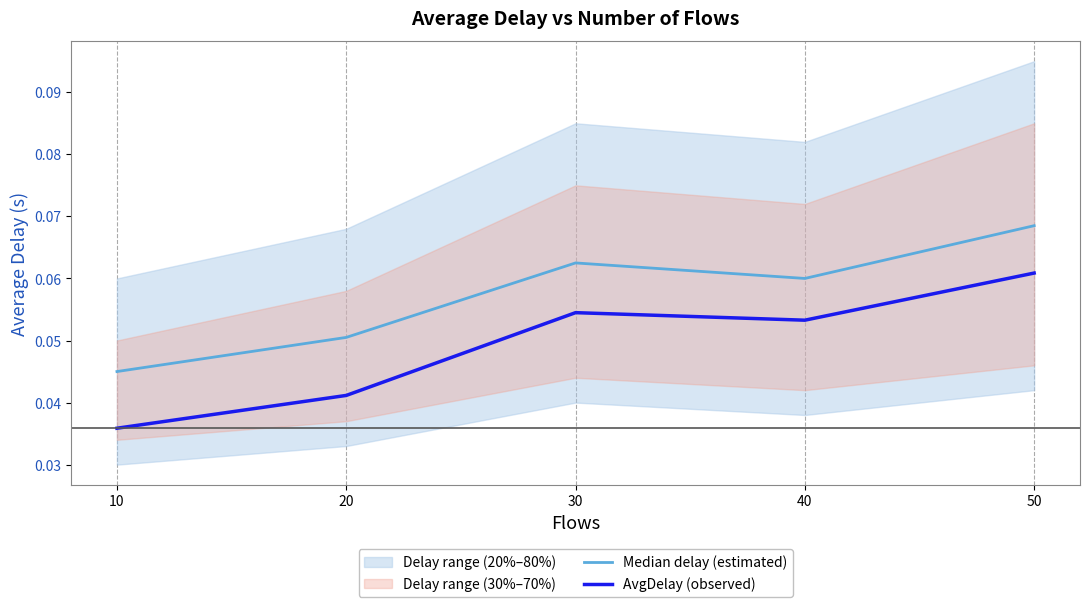

What is the total value across all series at 30?

0.1